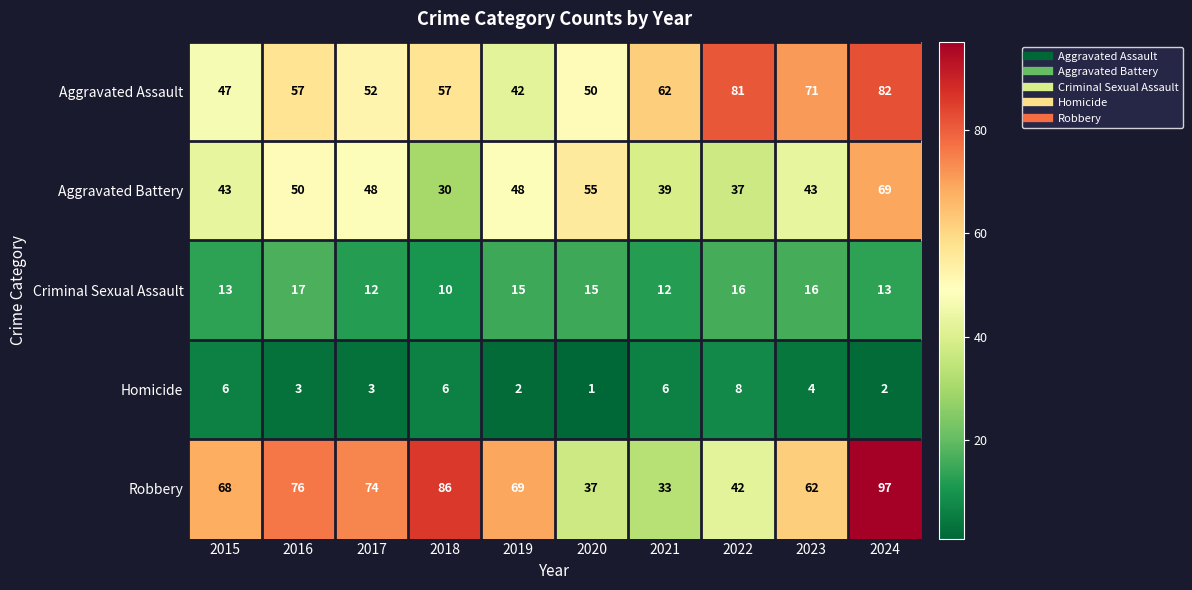

Which series has the largest range (max minus min)?

Robbery